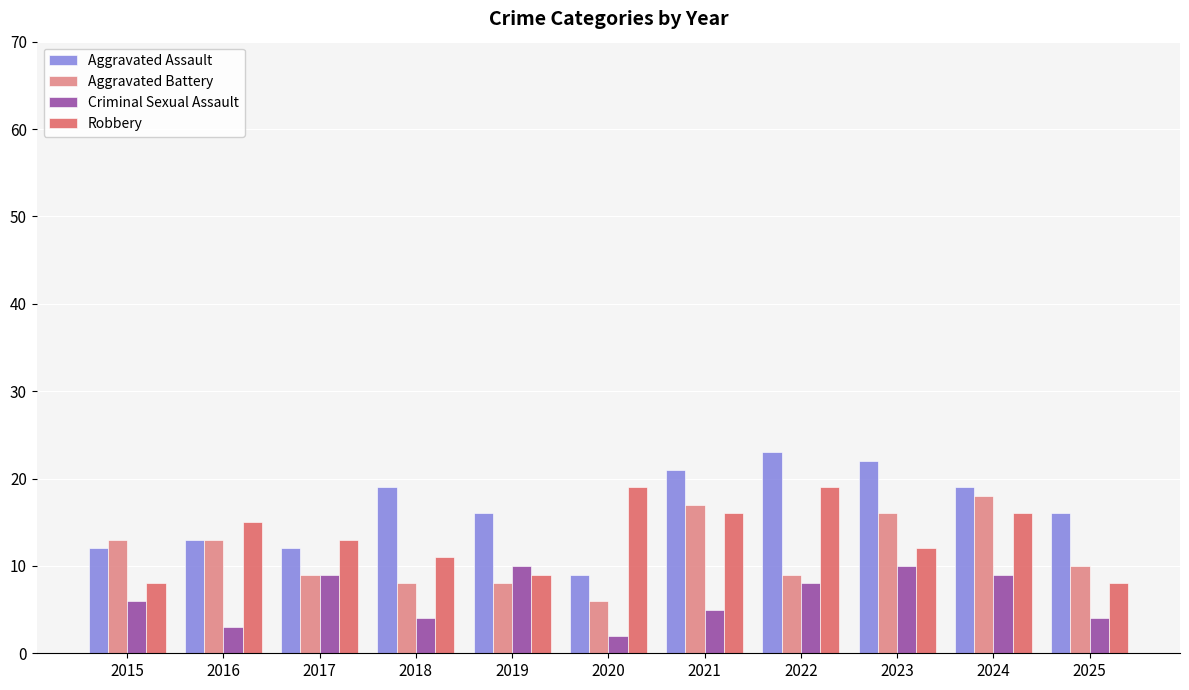

Rank the series by their average value, from lowest to highest.

Criminal Sexual Assault, Aggravated Battery, Robbery, Aggravated Assault